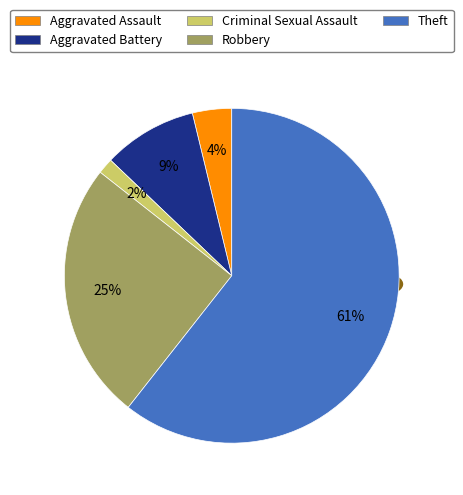

Combined, what portion of the pie is Theft and Criminal Sexual Assault?

62.1%